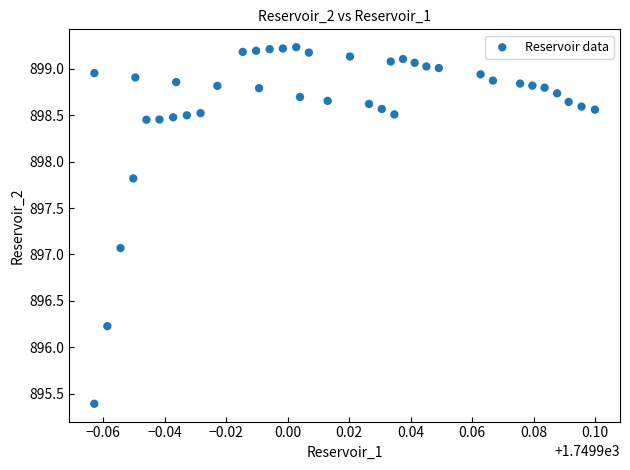

What is the range of Y values (max minus min)?

3.8